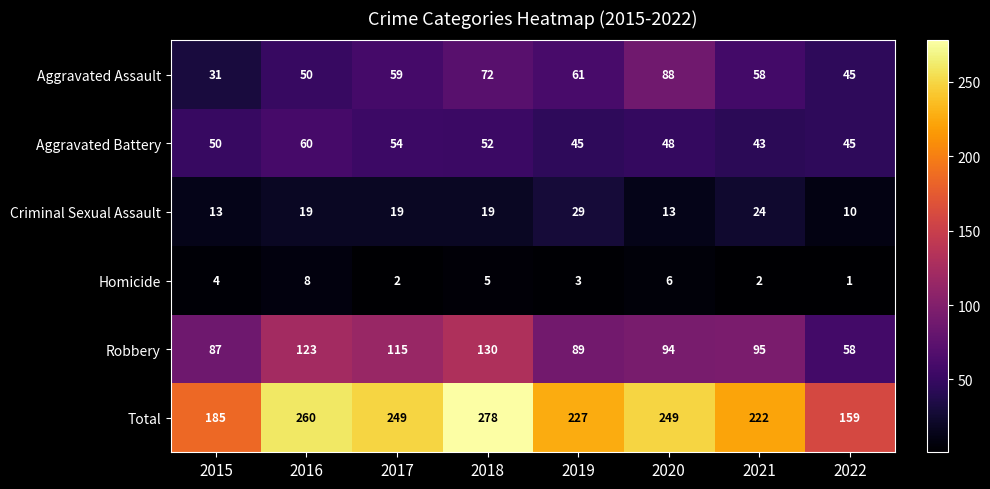

How many series are shown in this chart?

6